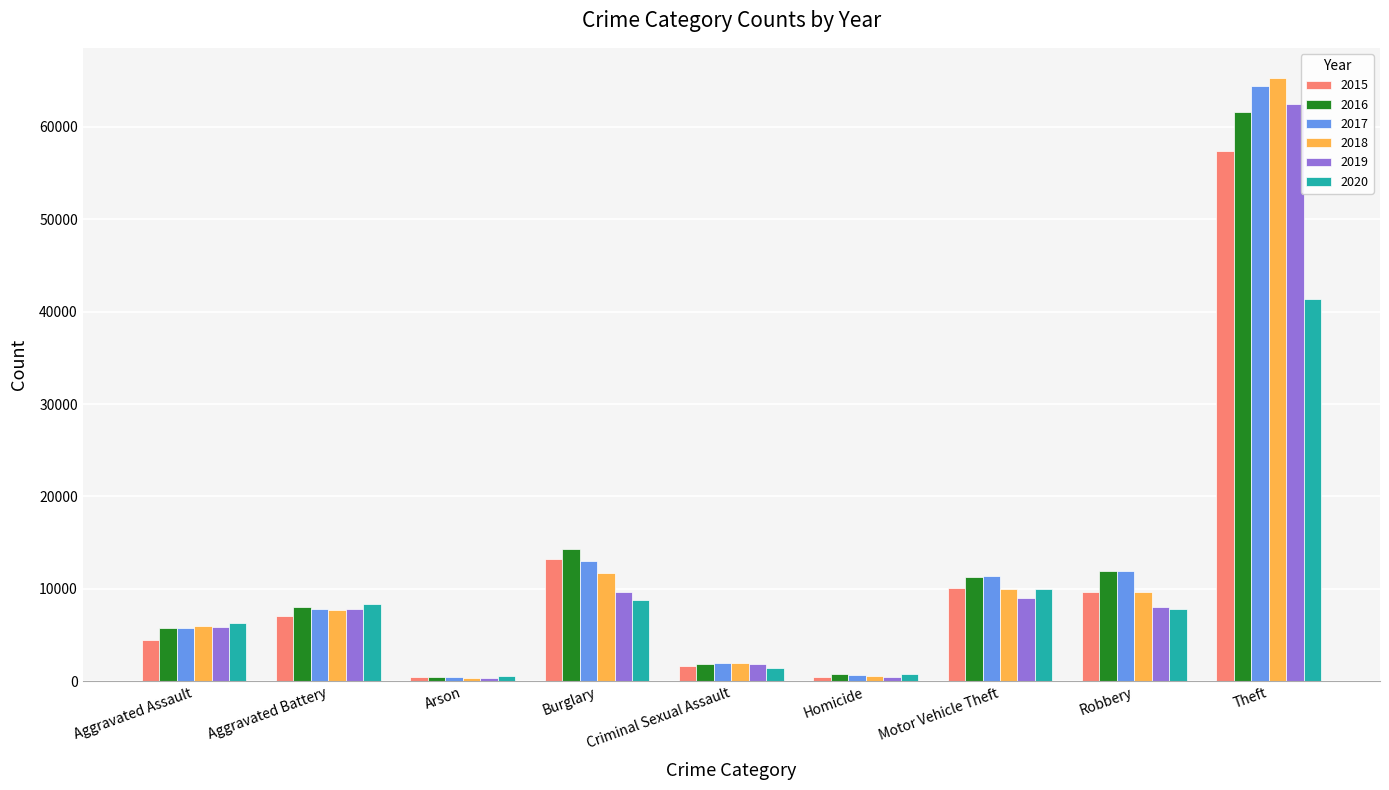

What is the label of the 7th bar from the right?

Arson